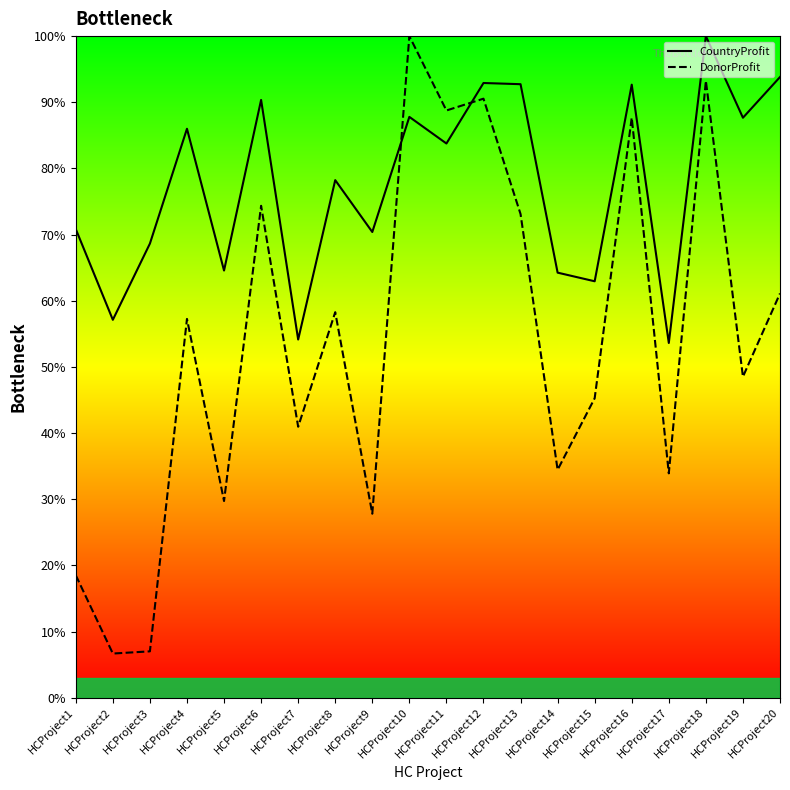

Is this an area chart (filled region under the line)?

No